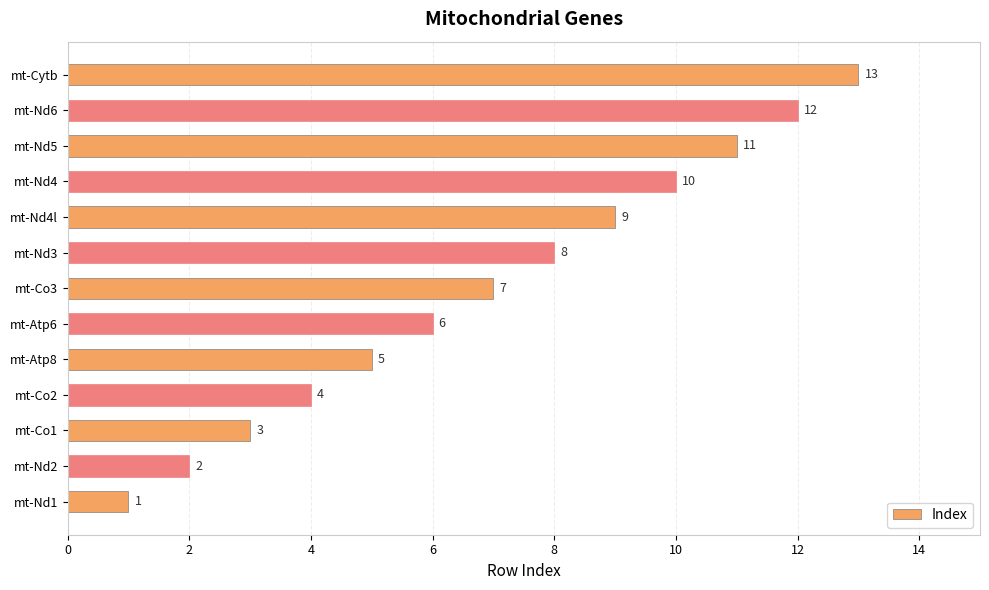

At which label is the value closest to 7?

mt-Co3